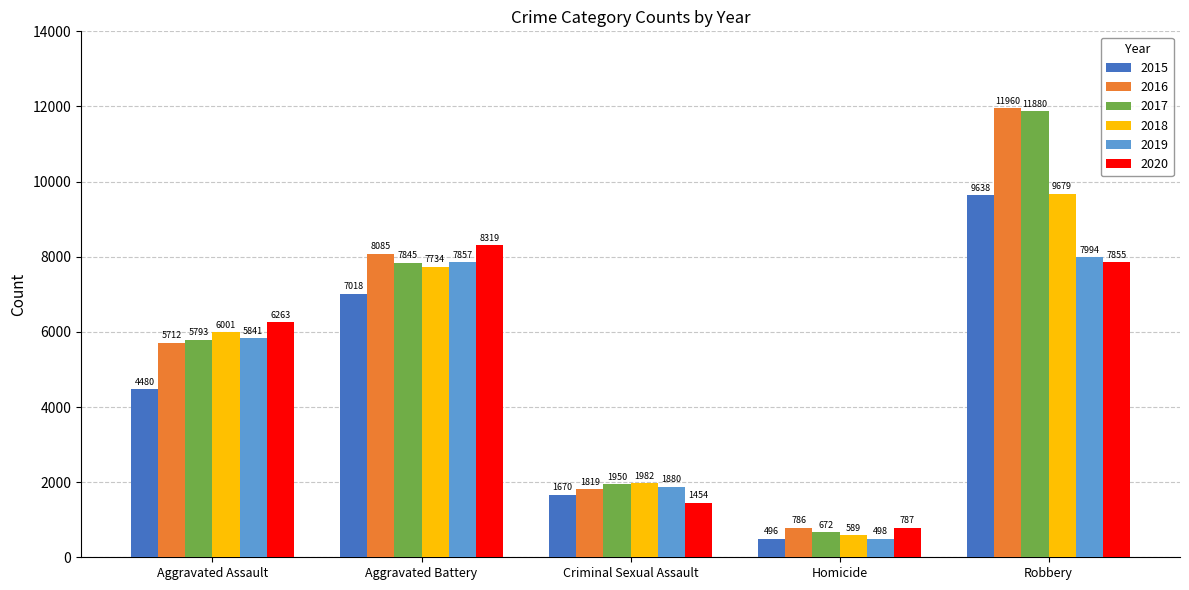

Is the value of 2020 at Homicide greater than the value of 2016 at Homicide?

Yes